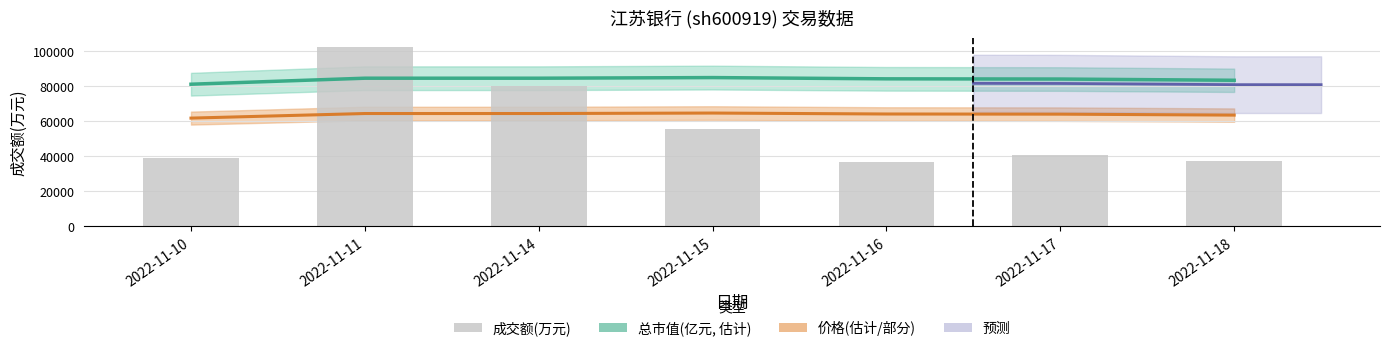

What is the minimum value shown in the chart?

36485.0